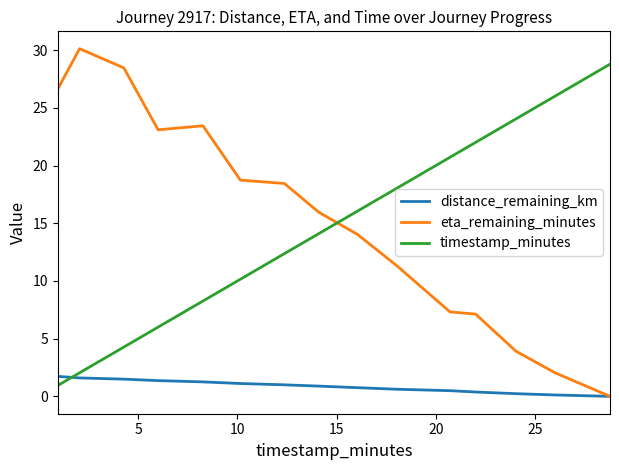

List the series in order of their peak value, highest first.

eta_remaining_minutes, timestamp_minutes, distance_remaining_km